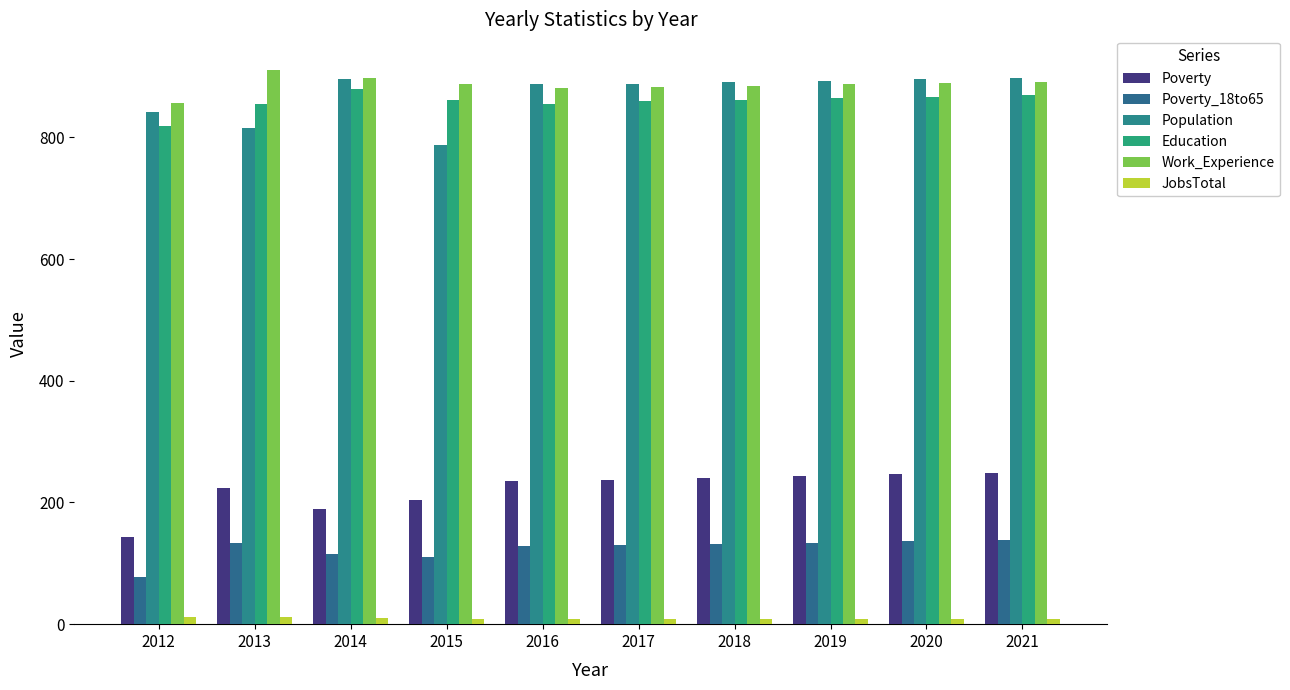

The value of Population at 2016 is 257. True or false?

False